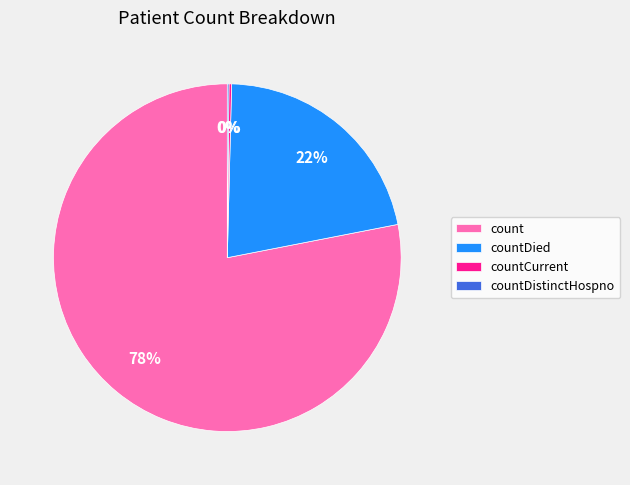

True or false: count accounts for 78% of the total.

True